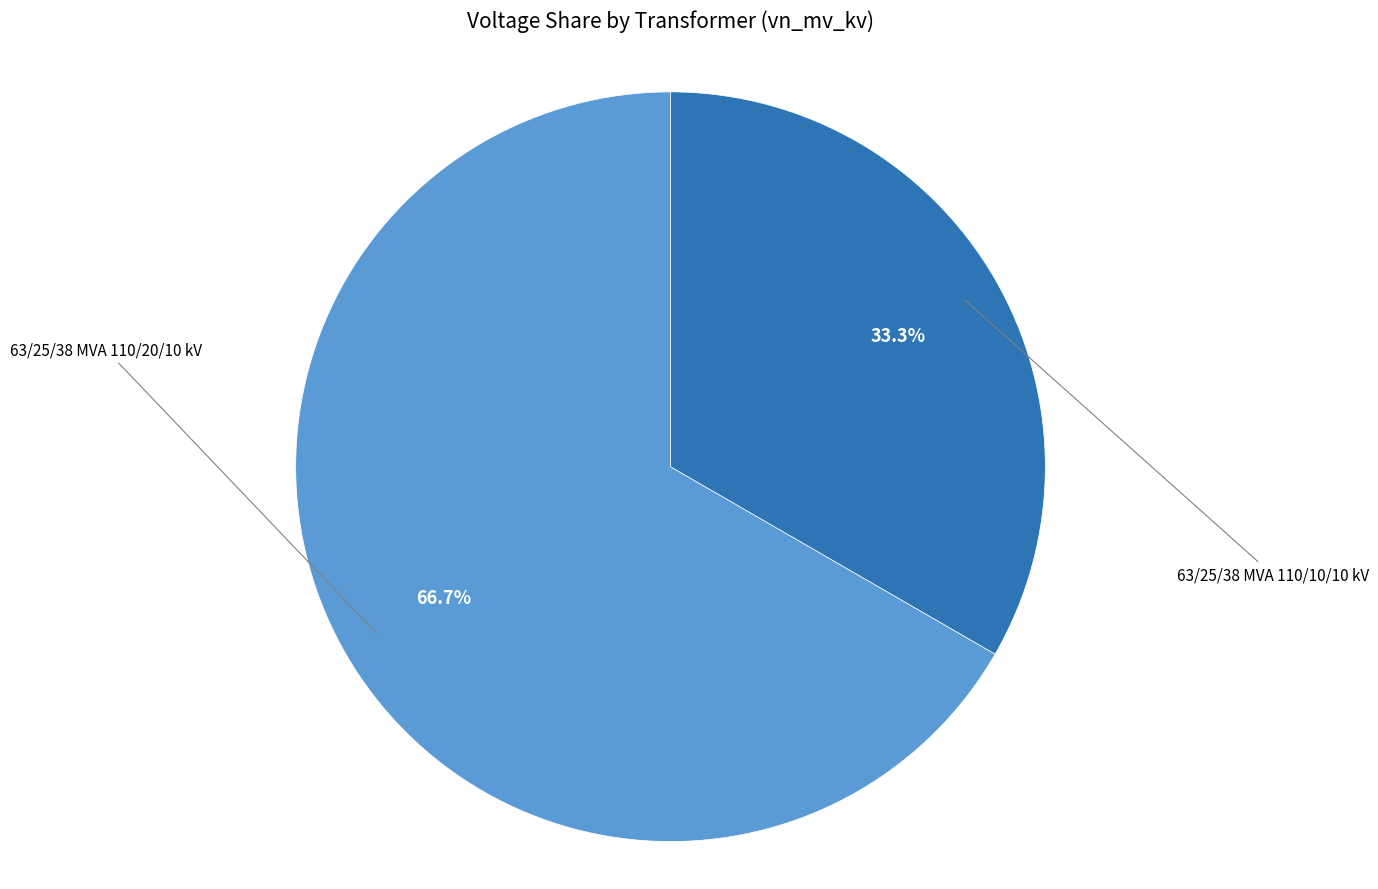

To the nearest percent, what is the difference between the 63/25/38 MVA 110/20/10 kV and 63/25/38 MVA 110/10/10 kV slice percentages?

33%